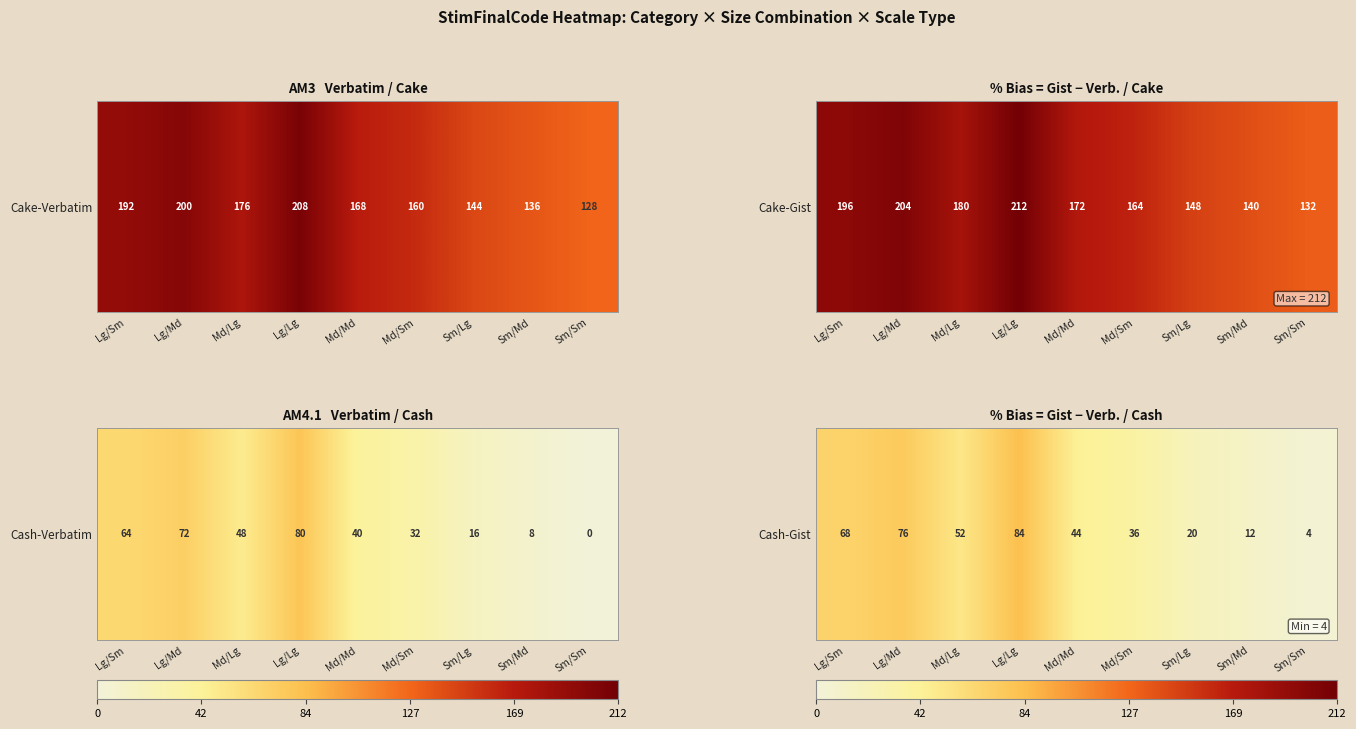

Rank the categories by value from highest to lowest.

Lg/Lg, Lg/Md, Lg/Sm, Md/Lg, Md/Md, Md/Sm, Sm/Lg, Sm/Md, Sm/Sm